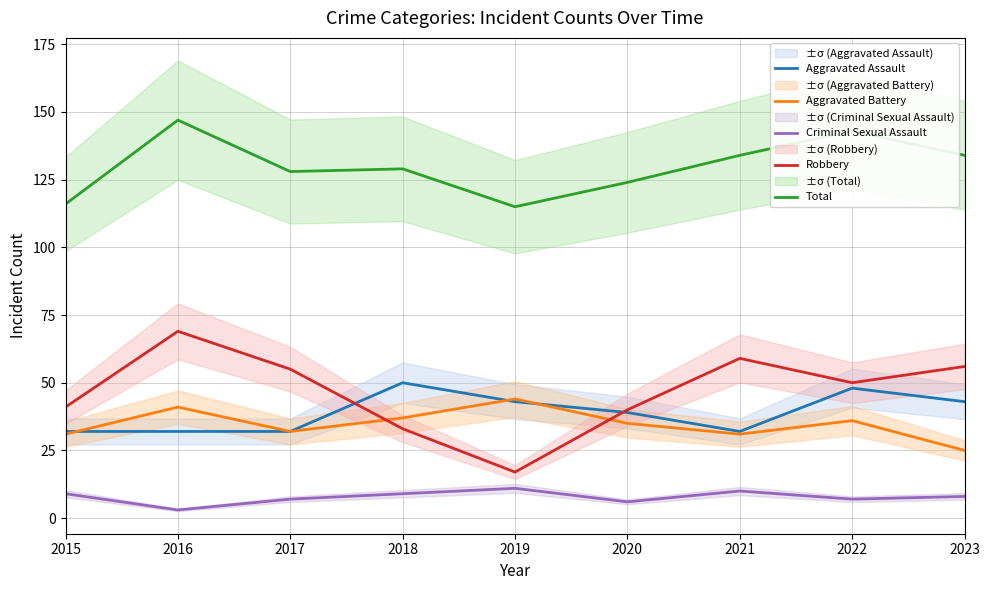

At which label does Robbery first exceed 50?

2016